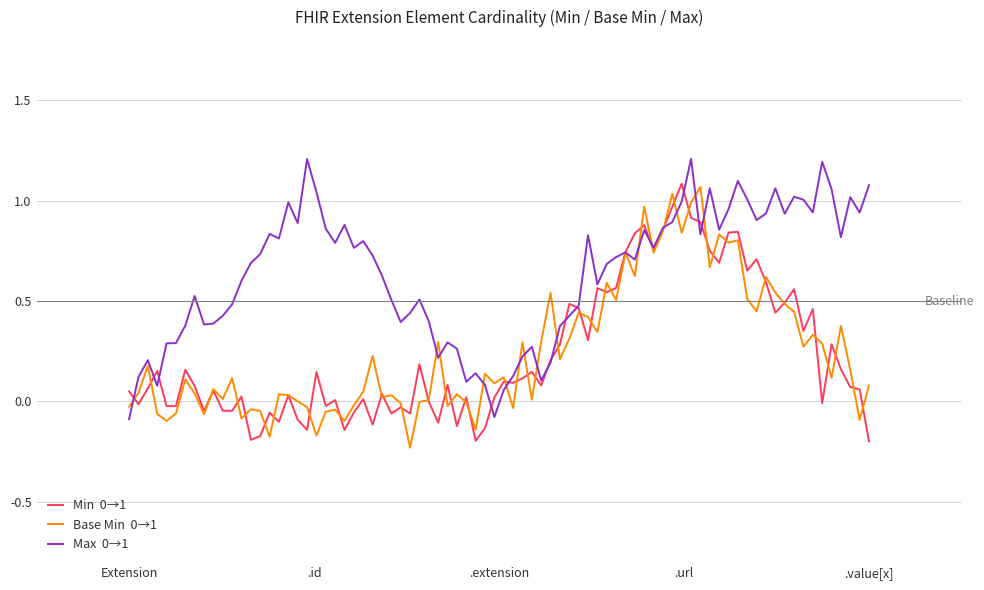

What is the greatest value displayed?

1.2